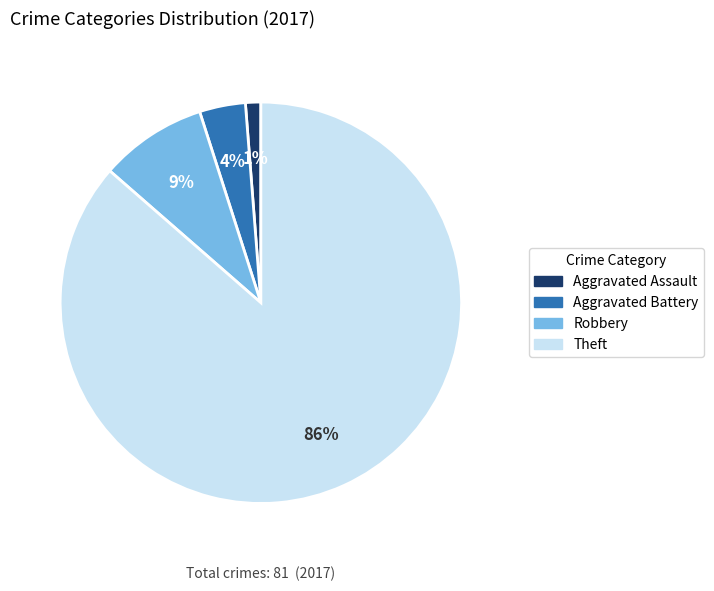

How many segments does this pie chart have?

4